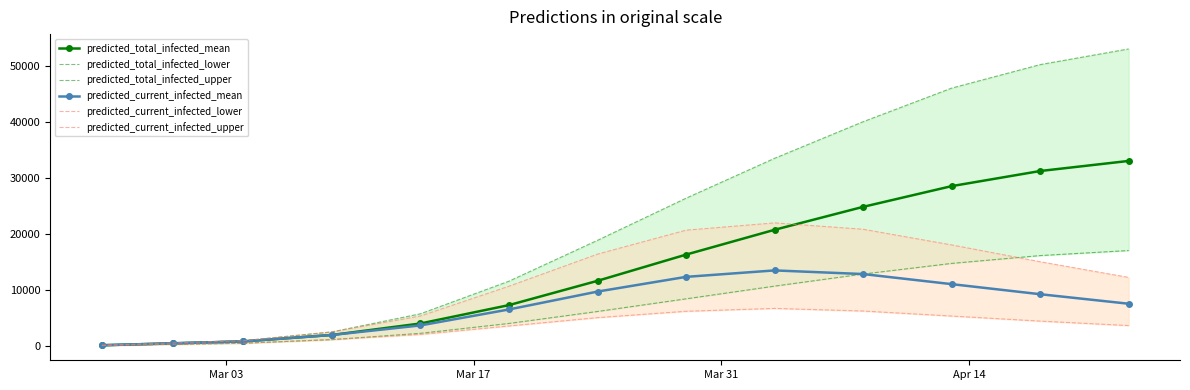

What is the label of the 2nd point from the left?

Mar 17